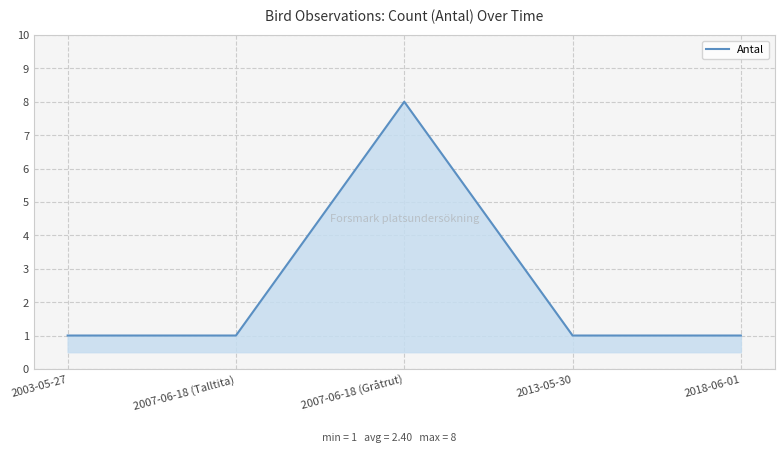

What position from the left is 2018-06-01?

5